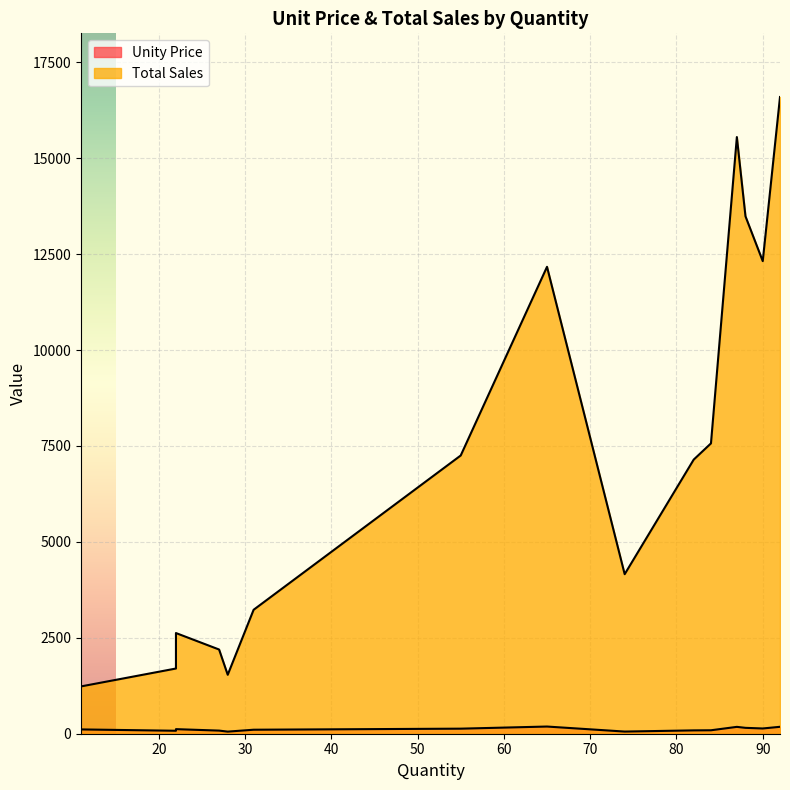

Between 55 and 84, which is larger?

55